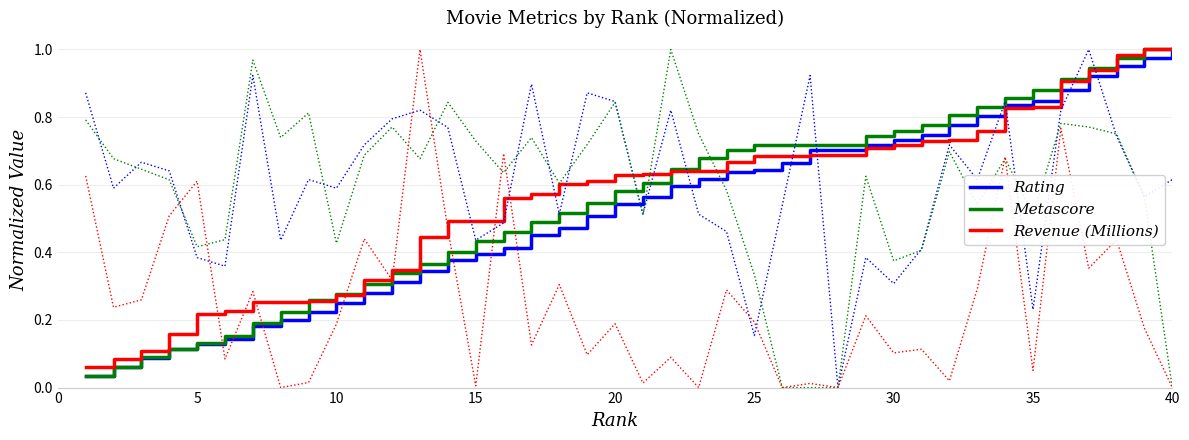

Count the number of data series in this chart.

3